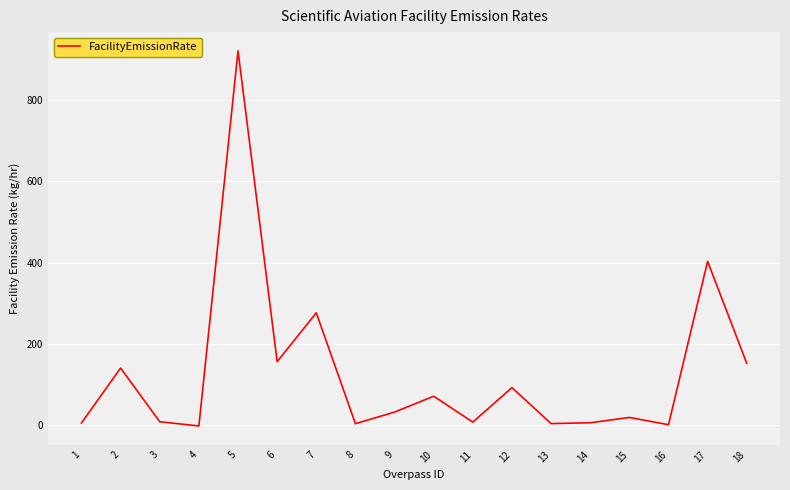

What is the minimum value shown in the chart?

-3.0